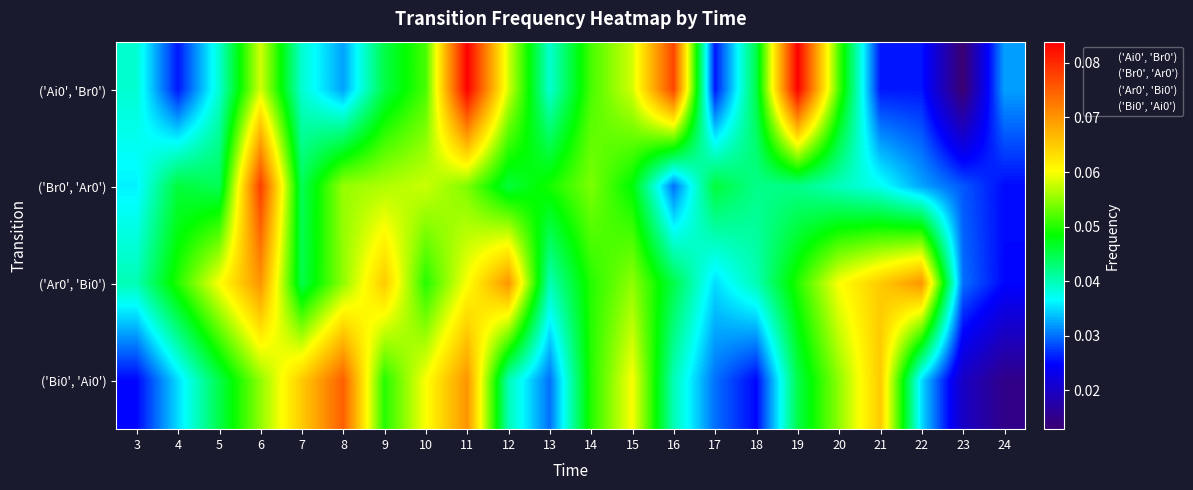

Reading right to left, extract all data points from this chart.

('Ai0', 'Br0'): 24=0.0	23=0.0	22=0.0	21=0.0	20=0.1	19=0.1	18=0.0	17=0.0	16=0.1	15=0.1	14=0.1	13=0.0	12=0.1	11=0.1	10=0.1	9=0.0	8=0.0	7=0.0	6=0.1	5=0.0	4=0.0	3=0.0
('Br0', 'Ar0'): 24=0.0	23=0.0	22=0.0	21=0.0	20=0.0	19=0.0	18=0.0	17=0.0	16=0.0	15=0.0	14=0.1	13=0.0	12=0.0	11=0.1	10=0.1	9=0.1	8=0.1	7=0.0	6=0.1	5=0.0	4=0.0	3=0.0
('Ar0', 'Bi0'): 24=0.0	23=0.0	22=0.1	21=0.1	20=0.1	19=0.1	18=0.0	17=0.0	16=0.0	15=0.1	14=0.1	13=0.0	12=0.1	11=0.1	10=0.1	9=0.1	8=0.1	7=0.0	6=0.1	5=0.1	4=0.1	3=0.0
('Bi0', 'Ai0'): 24=0.0	23=0.0	22=0.0	21=0.1	20=0.1	19=0.0	18=0.0	17=0.0	16=0.0	15=0.1	14=0.1	13=0.0	12=0.0	11=0.1	10=0.1	9=0.1	8=0.1	7=0.1	6=0.1	5=0.0	4=0.0	3=0.0